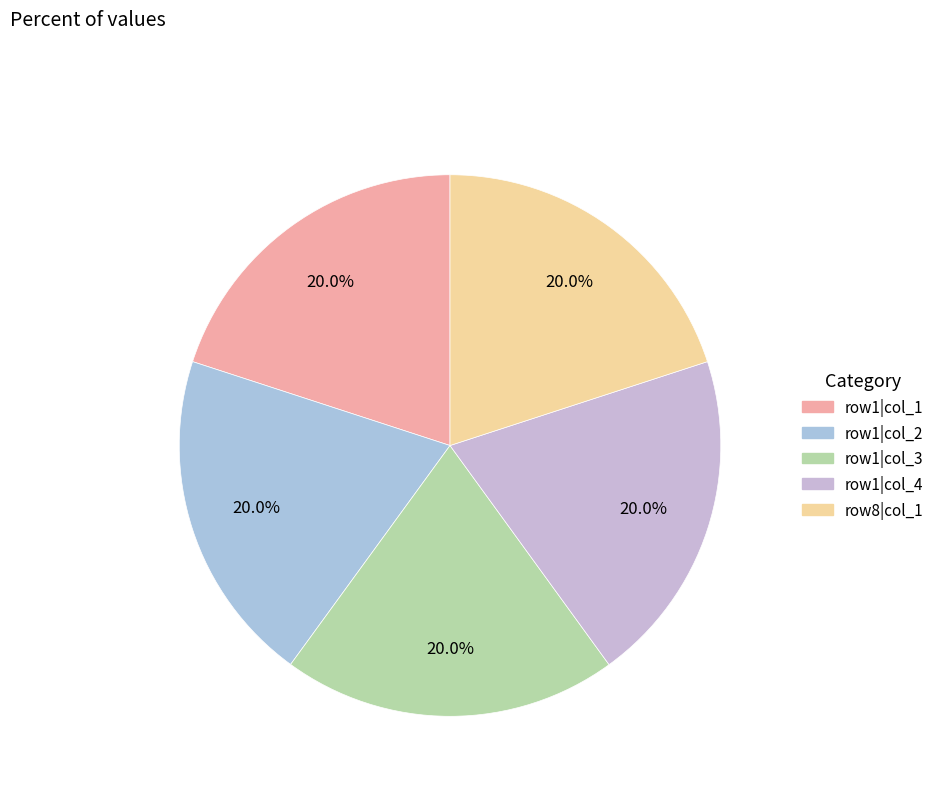

How many slices are in this pie chart?

5